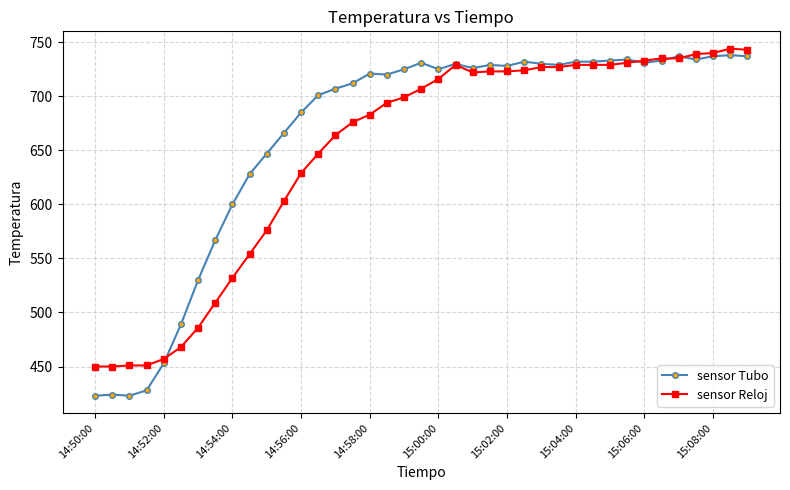

What is the maximum value for sensor Tubo?

738